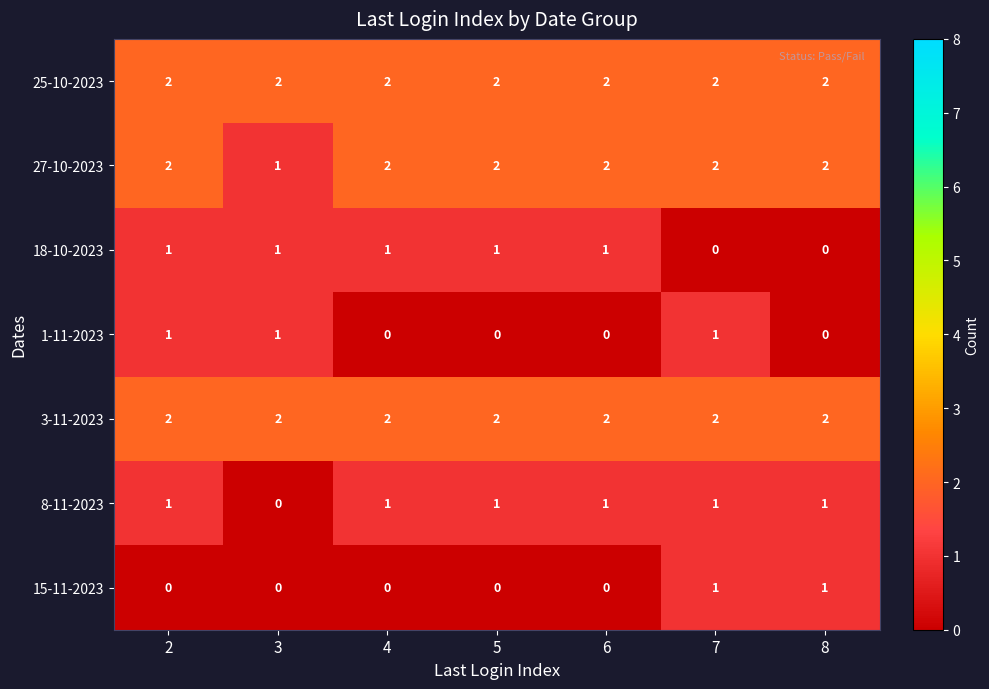

The 18-10-2023 series shows 1 at 2. True or false?

True